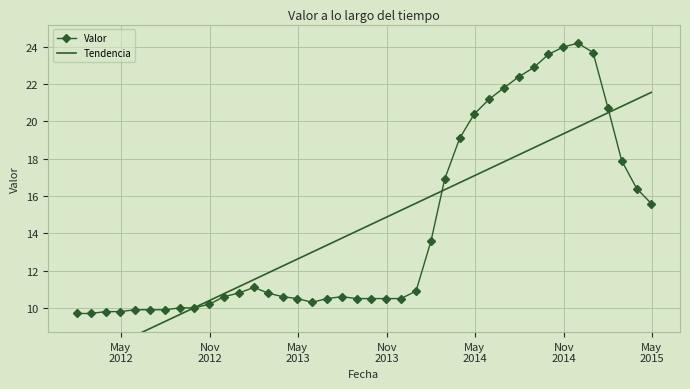

What is the difference between the values at 2013-12-31 and 2012-01-31?

1.2